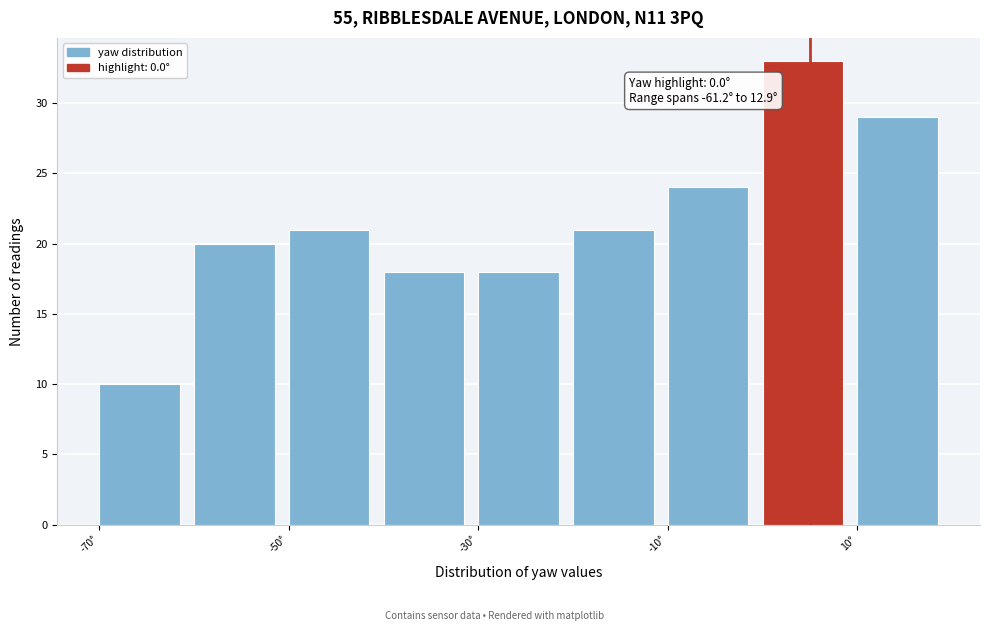

Which range on the x-axis has the tallest bar?

0 to 10